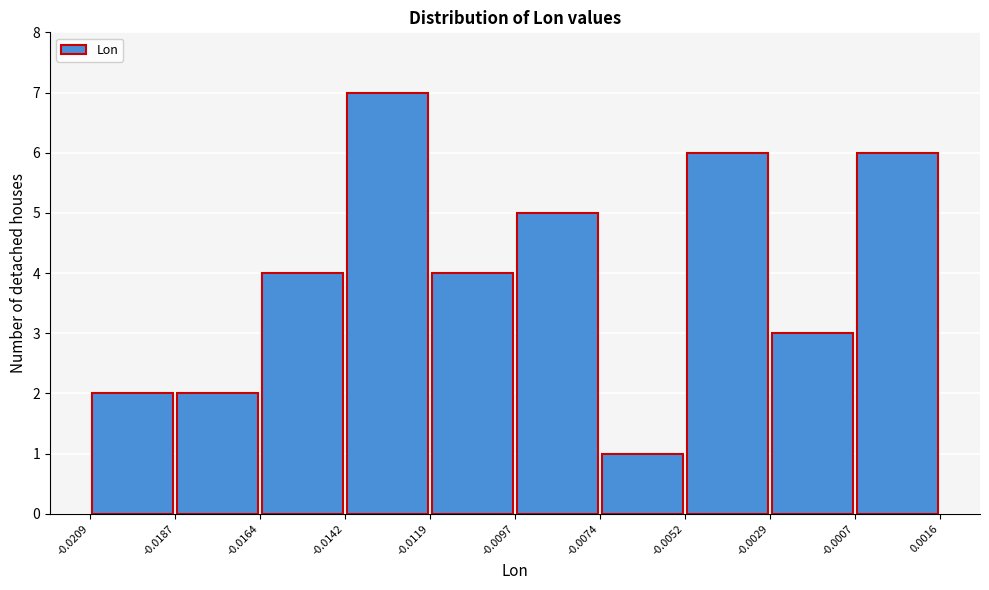

Reading left to right, list every bar in this chart as the range it spans on the x-axis followed by its height. The values are not printed on the chart, so give them approximately, as read against the axis.

-0.0209 to -0.0187: 2
-0.0187 to -0.0164: 2
-0.0164 to -0.0142: 4
-0.0142 to -0.0119: 7
-0.0119 to -0.0097: 4
-0.0097 to -0.0074: 5
-0.0074 to -0.0052: 1
-0.0052 to -0.0029: 6
-0.0029 to -0.0007: 3
-0.0007 to 0.0016: 6